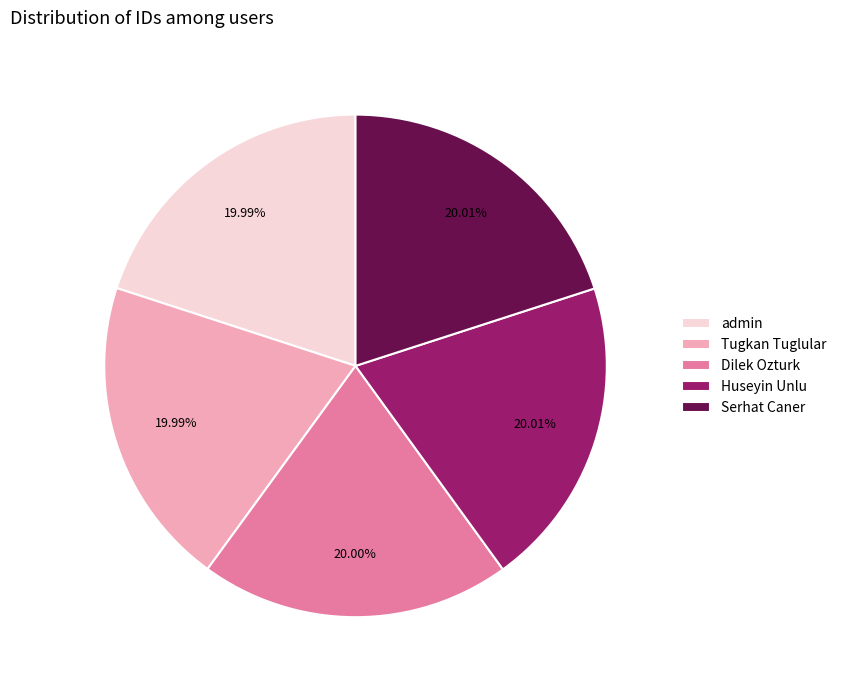

To the nearest percent, what portion does admin represent?

20%